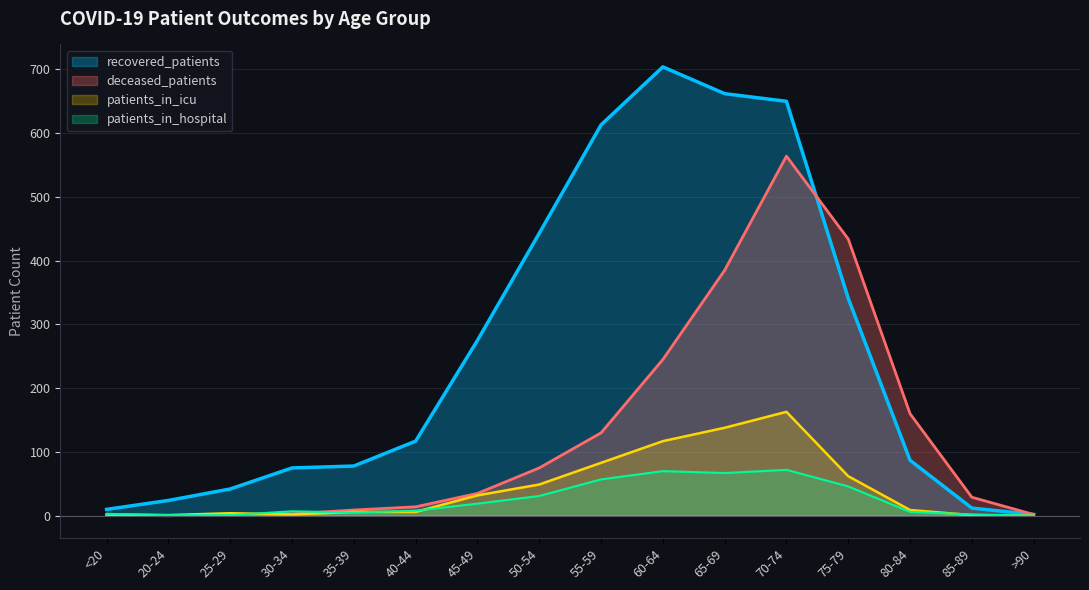

Reading right to left, extract all data points from this chart.

recovered_patients: 2	12	87	341	650	662	704	613	443	275	117	78	75	42	24	10
deceased_patients: 2	29	160	434	564	385	245	130	75	35	14	9	3	2	0	1
patients_in_icu: 0	1	9	62	163	138	117	83	49	32	6	6	2	4	1	2
patients_in_hospital: 0	2	6	46	72	67	70	57	31	19	8	5	7	1	1	3